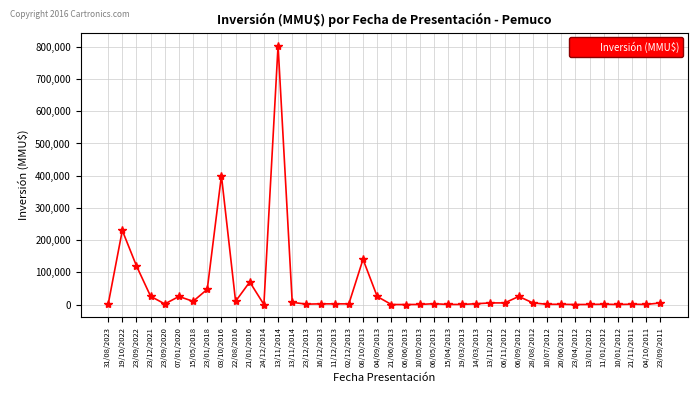

How many lines are shown in the chart?

1